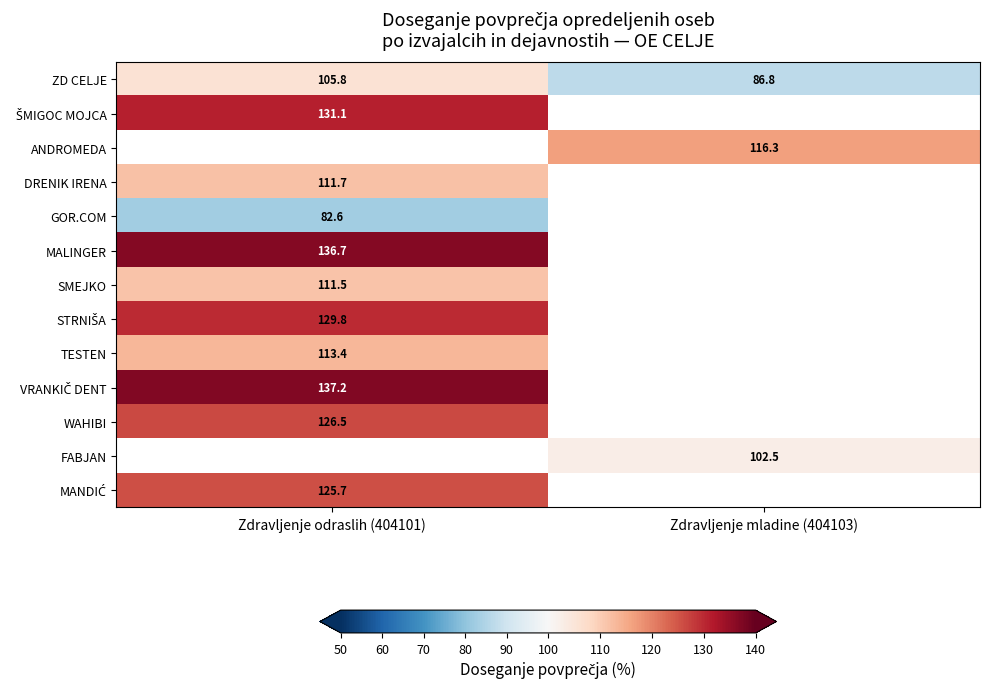

Is the value of ANDROMEDA at Zdravljenje mladine (404103) greater than the value of DRENIK IRENA at Zdravljenje mladine (404103)?

No